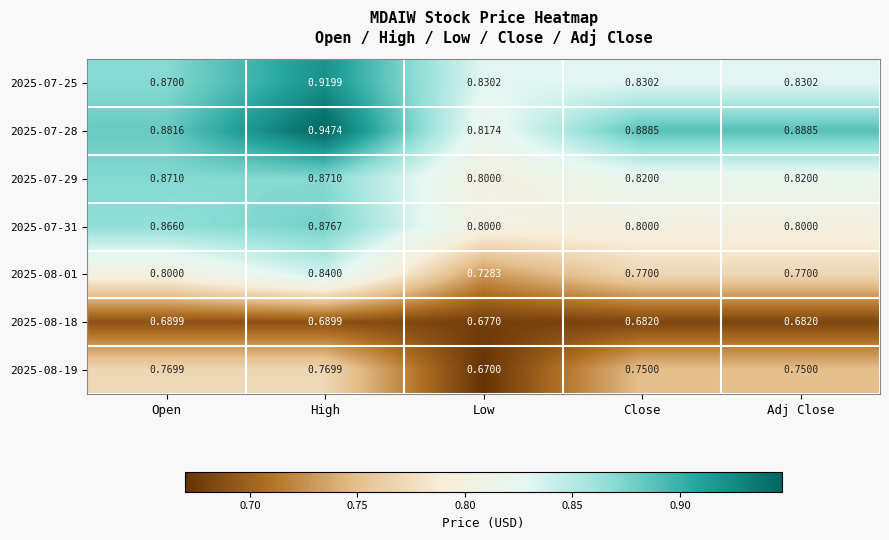

At which label is 2025-08-18 closest to 0?

Low